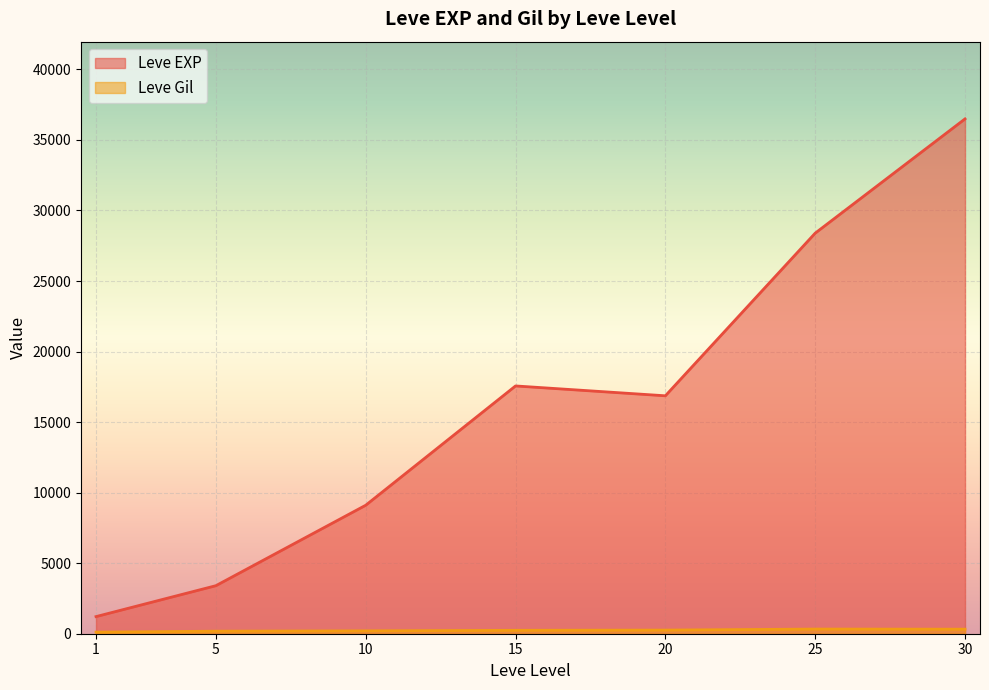

True or false: Leve Gil has more than 0 points higher than both neighbors.

True